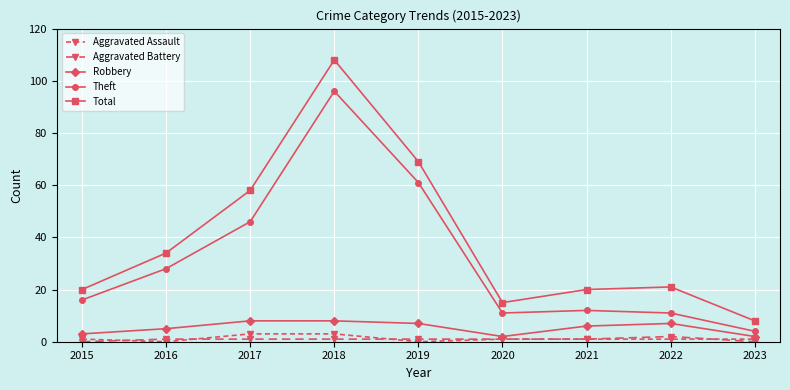

At which label does Total first exceed 21?

2016